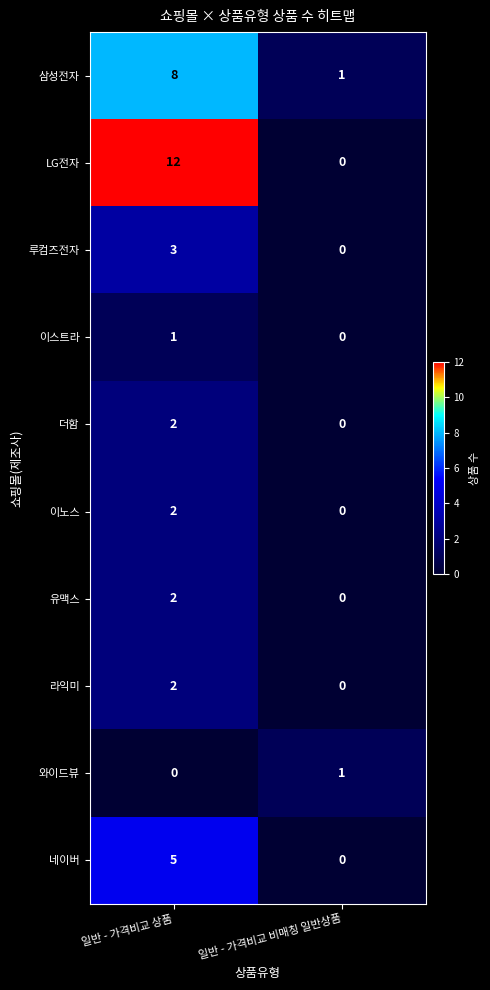

Between 일반 - 가격비교 상품 and 일반 - 가격비교 비매칭 일반상품, which series saw the biggest shift?

LG전자